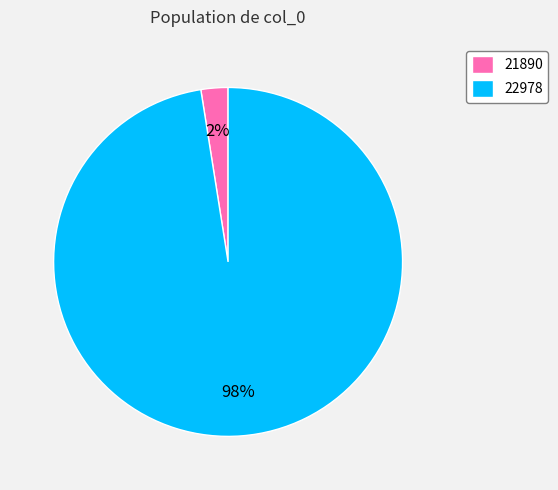

To the nearest percent, what is the average slice percentage?

50%